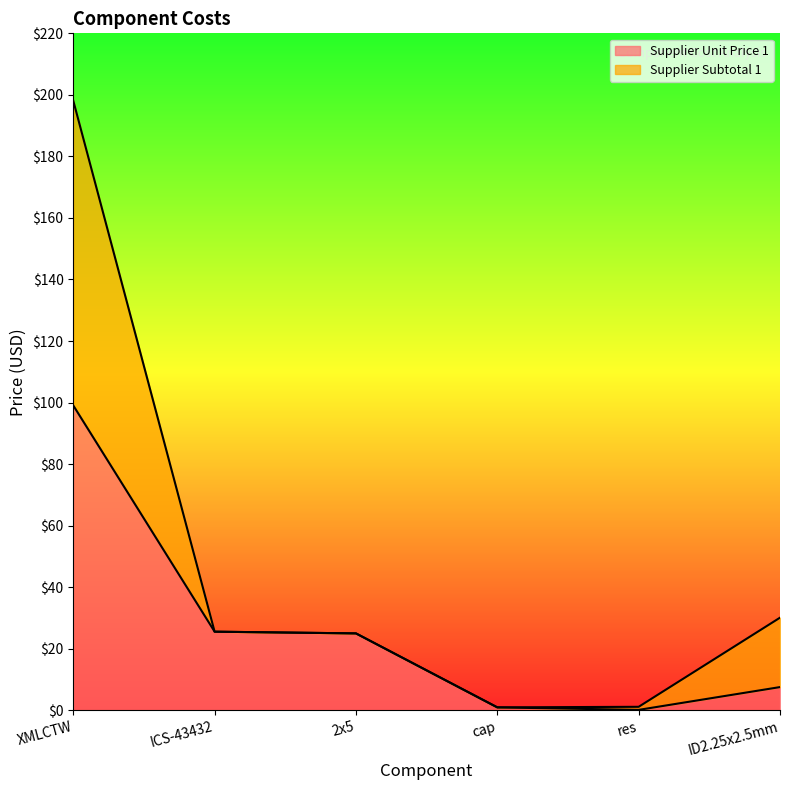

Reading left to right, what are all the values shown in this chart?

Supplier Unit Price 1: 99.0	25.5	25.0	0.9	0.1	7.5
Supplier Subtotal 1: 198.1	25.5	25.0	0.9	1.1	30.1